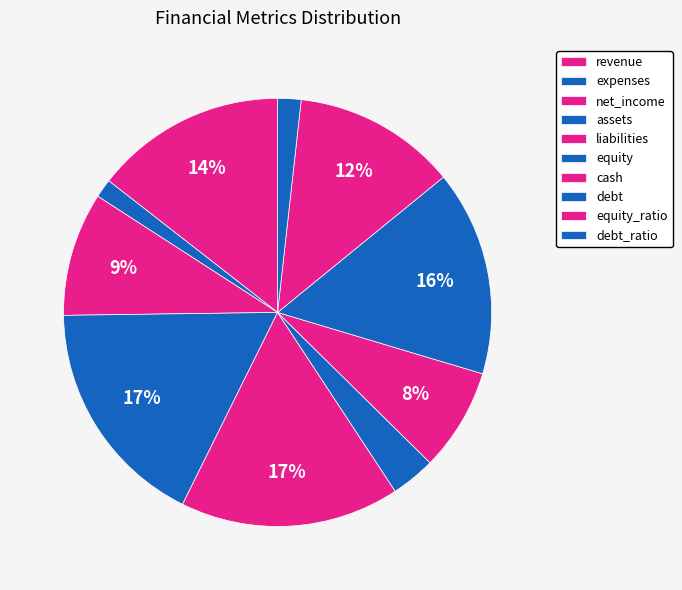

How many segments does this pie chart have?

10